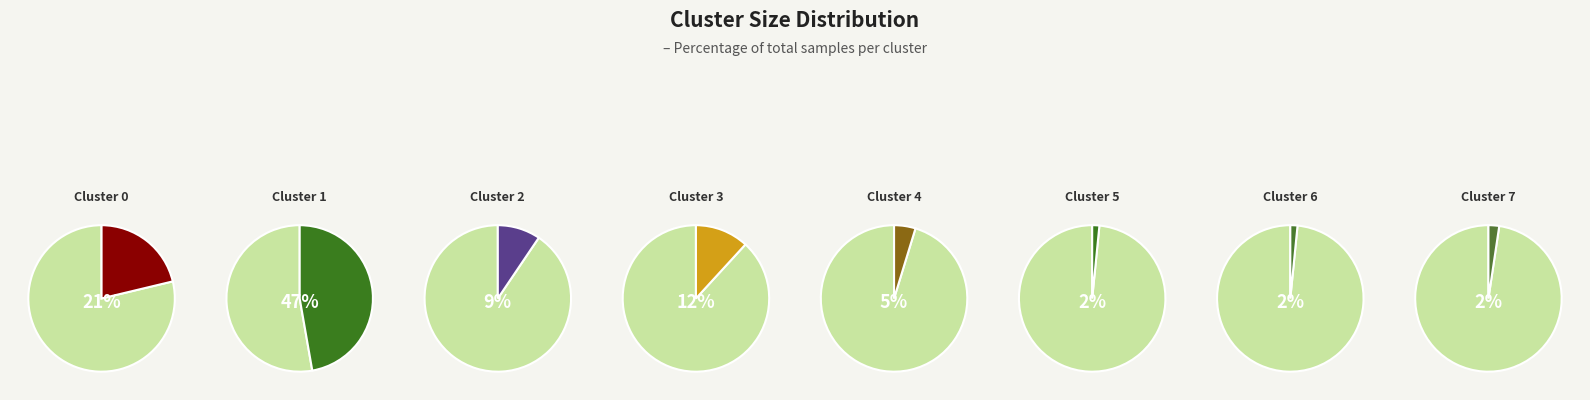

Which slice is the smallest?

Cluster 5